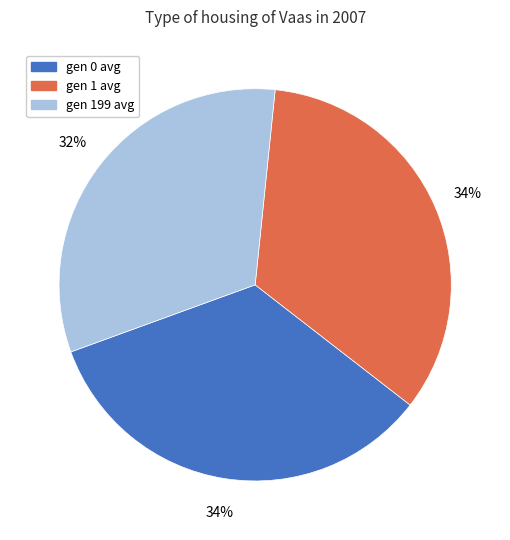

Is it true that gen 0 avg is 40% of the pie?

False